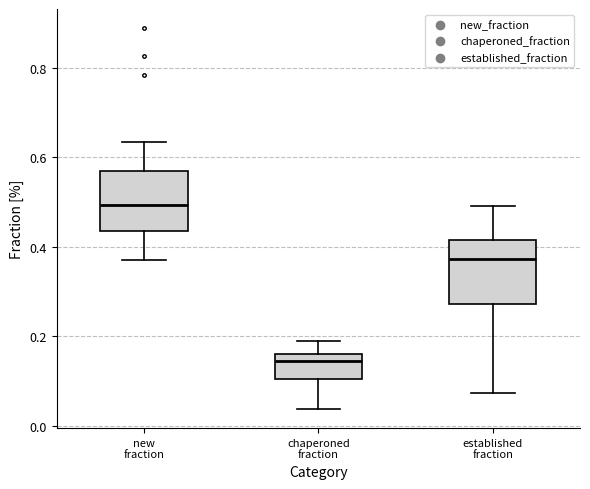

Reading left to right, read every box against the y-axis: the position of its median line, the range the box covers, and the ends of its whiskers. The values are not printed on the chart, so give them approximately, as read against the axis.

new fraction: median 0.50, box 0.44 to 0.56, whiskers 0.38 to 0.64
chaperoned fraction: median 0.14, box 0.10 to 0.16, whiskers 0.04 to 0.20
established fraction: median 0.38, box 0.28 to 0.42, whiskers 0.08 to 0.50